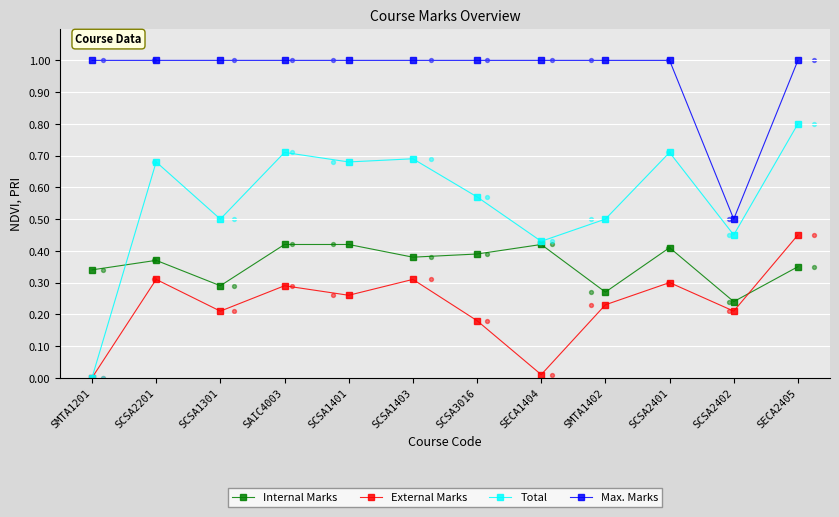

Is the value of Total at SCSA1403 greater than the value of Max. Marks at SECA1404?

No